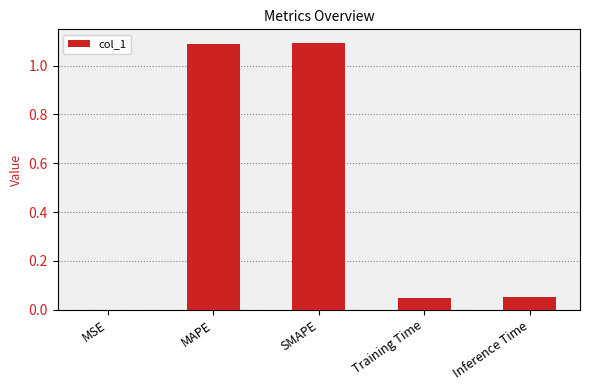

Where is the data nearest to the value 0?

MSE